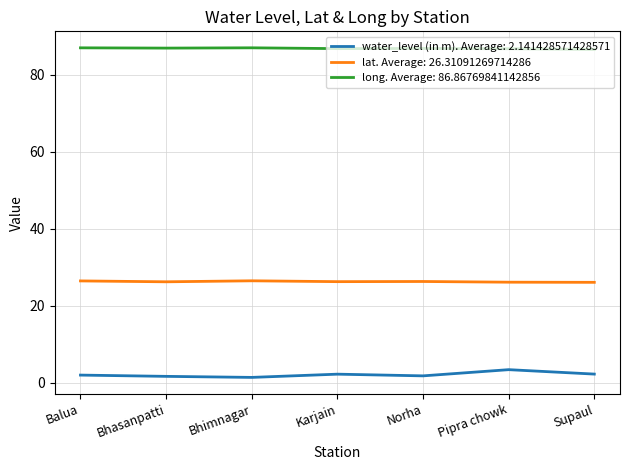

Rank the series by their average value, from highest to lowest.

long. Average: 86.86769841142856, lat. Average: 26.31091269714286, water_level (in m). Average: 2.141428571428571